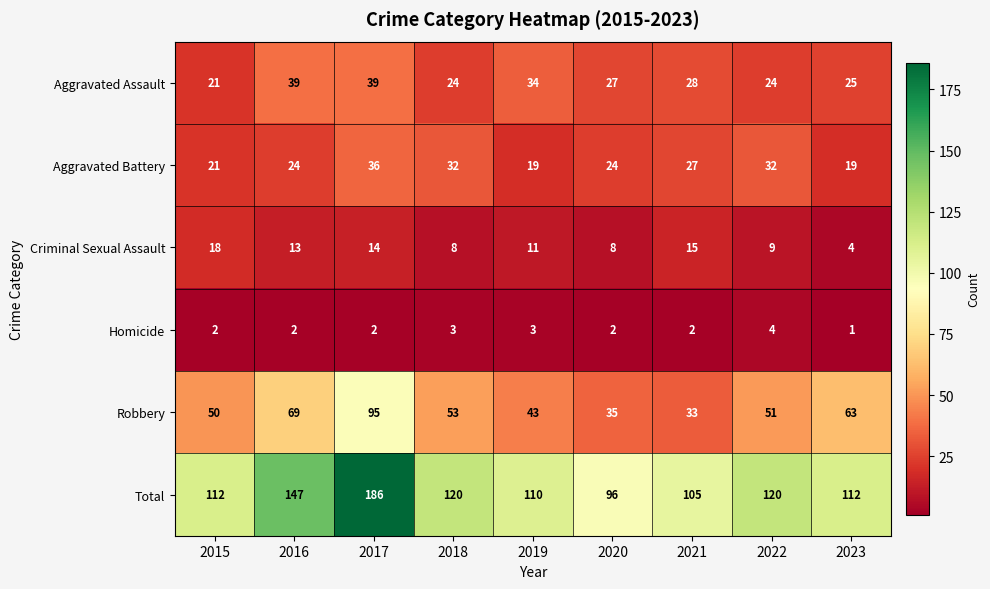

Where does the Criminal Sexual Assault series first go above 11?

2015